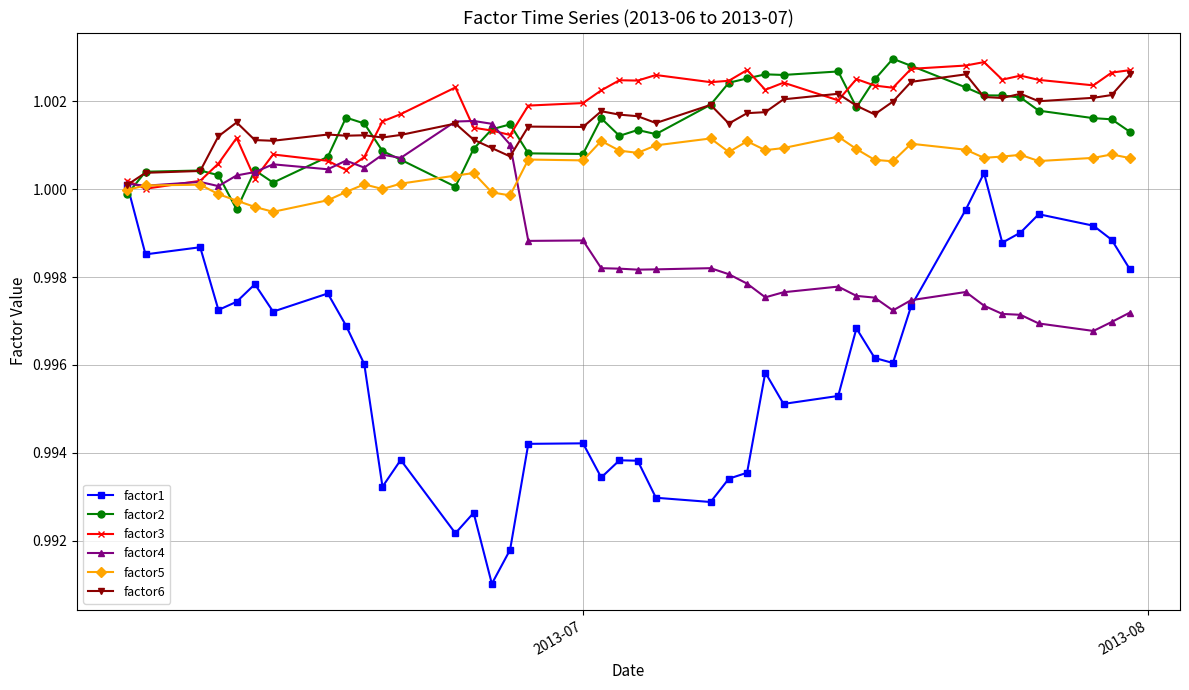

At how many categories does at least one series exceed 0?

40